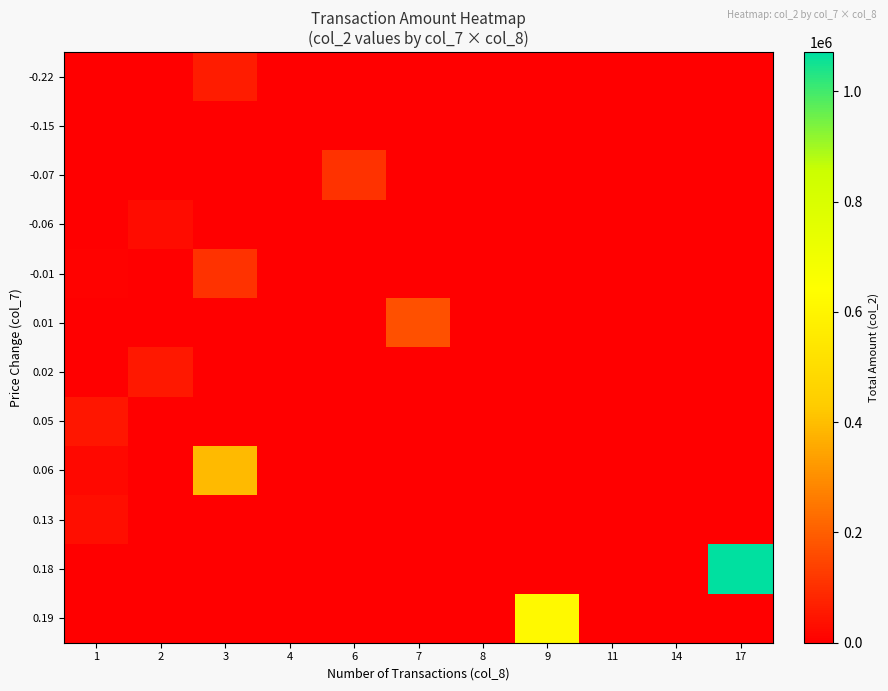

List the series in order of their peak value, highest first.

0.18, 0.19, 0.06, 0.01, -0.01, -0.07, -0.22, 0.02, 0.05, 0.13, -0.06, -0.15